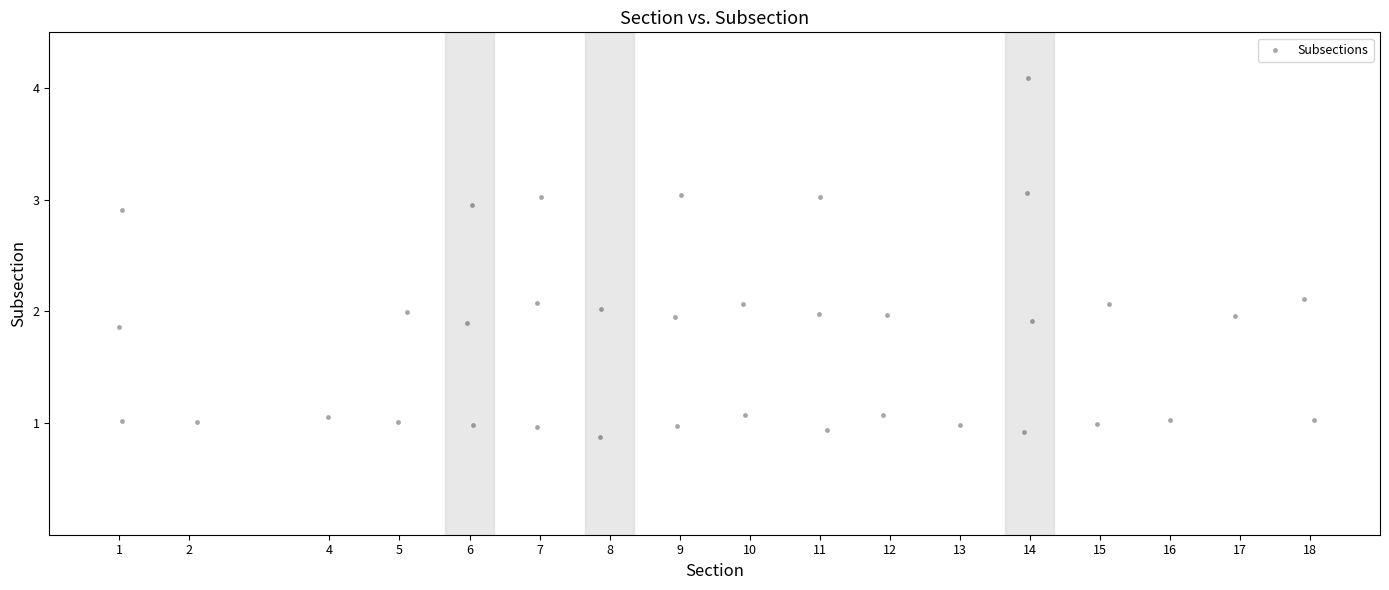

What is the range of Y values (max minus min)?

3.2